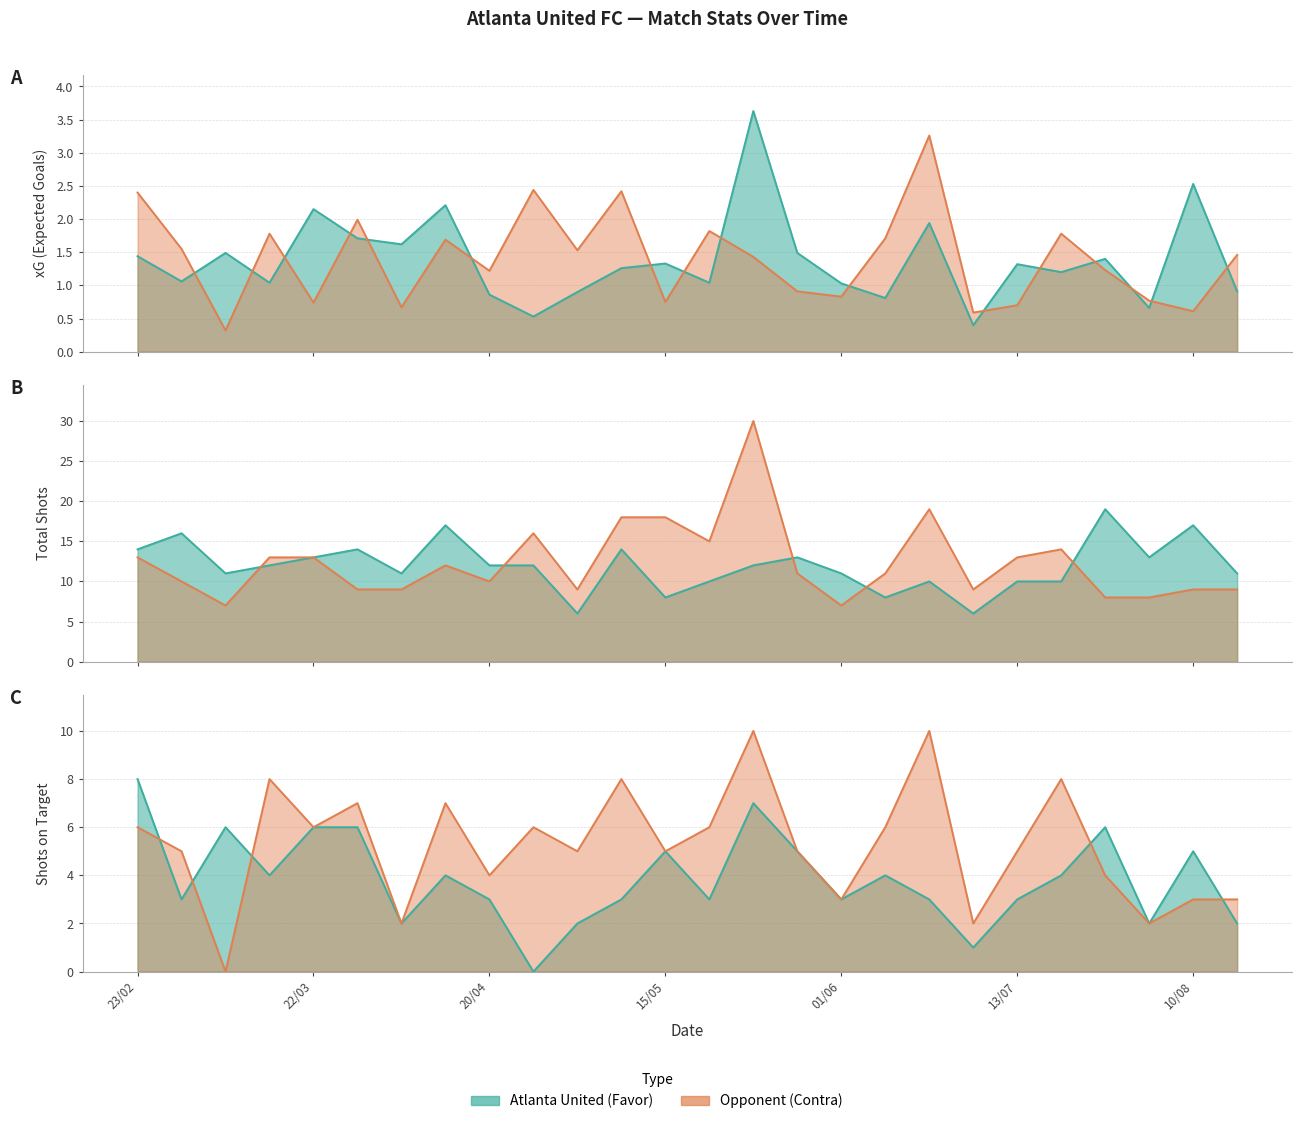

At which category does xG Contra reach its first local peak?

16/03